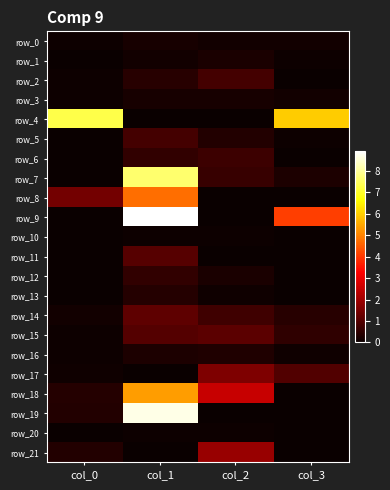

Which category has the lowest value across all series?

col_3